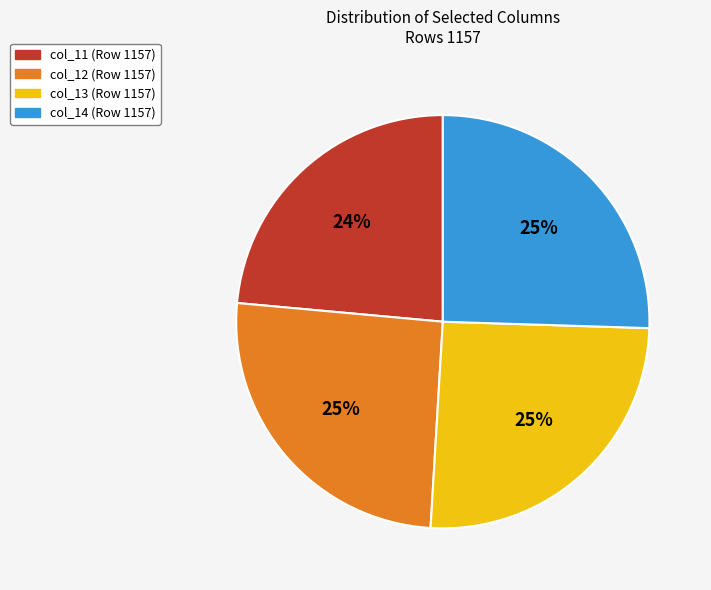

How many segments does this pie chart have?

4